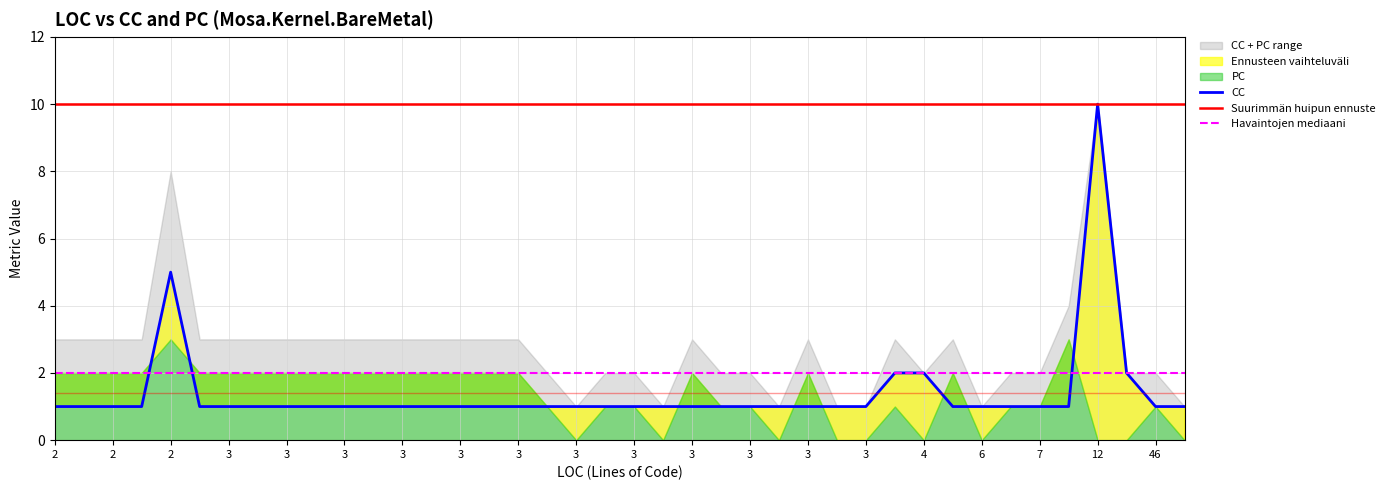

How many intersections are there between CC and PC?

8